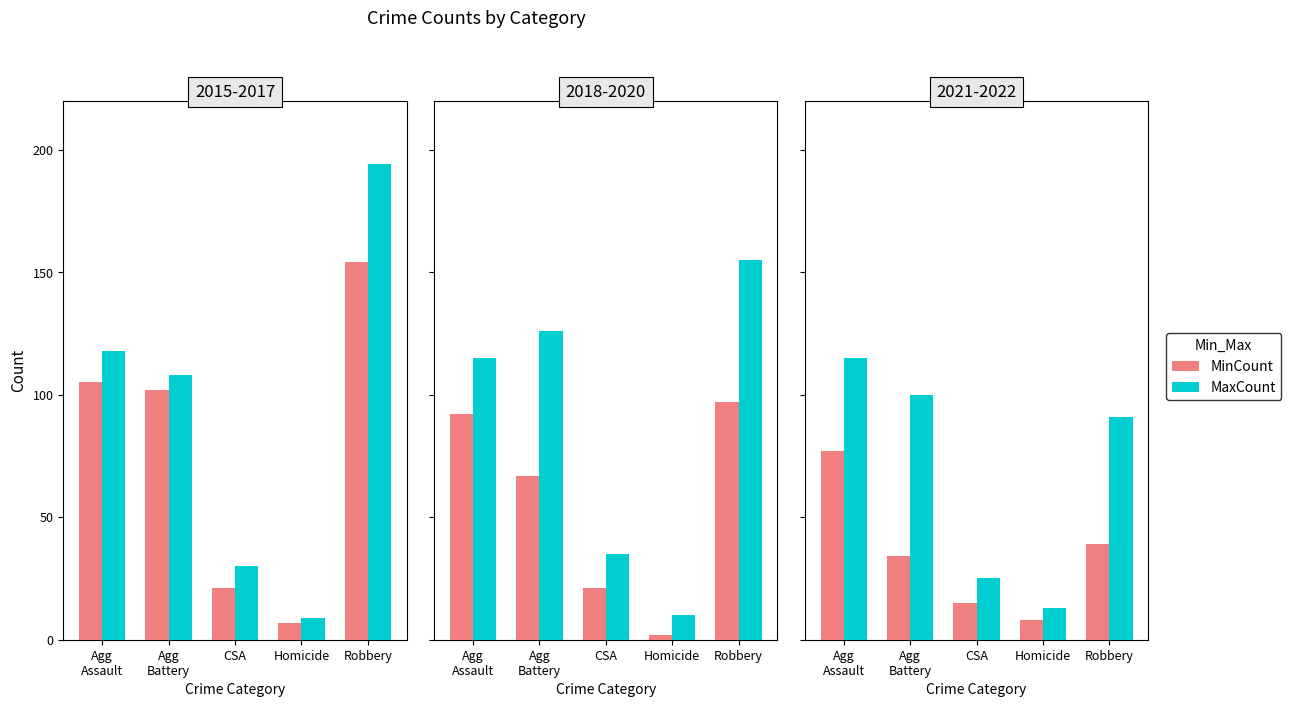

True or false: MinCount has a value of 6 at CSA.

False